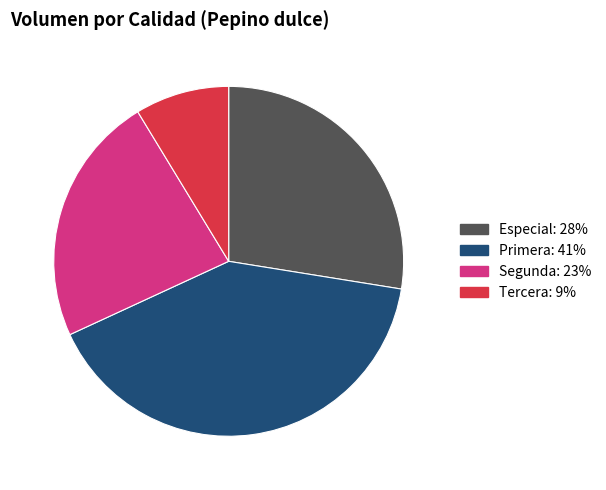

Which category has the smallest portion of the pie?

Tercera